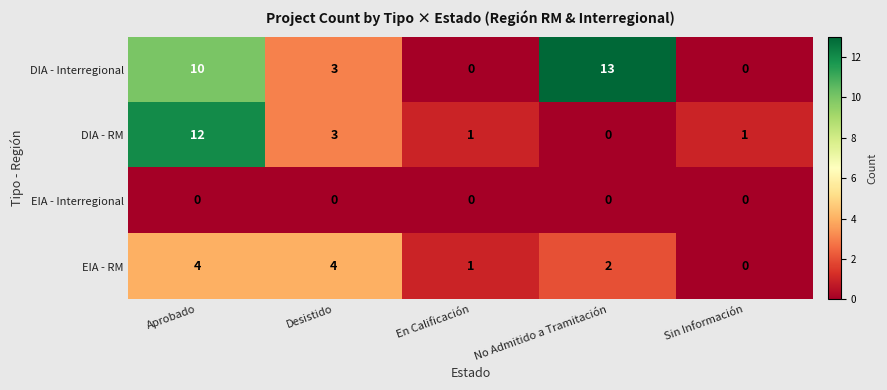

What is the greatest value displayed?

13